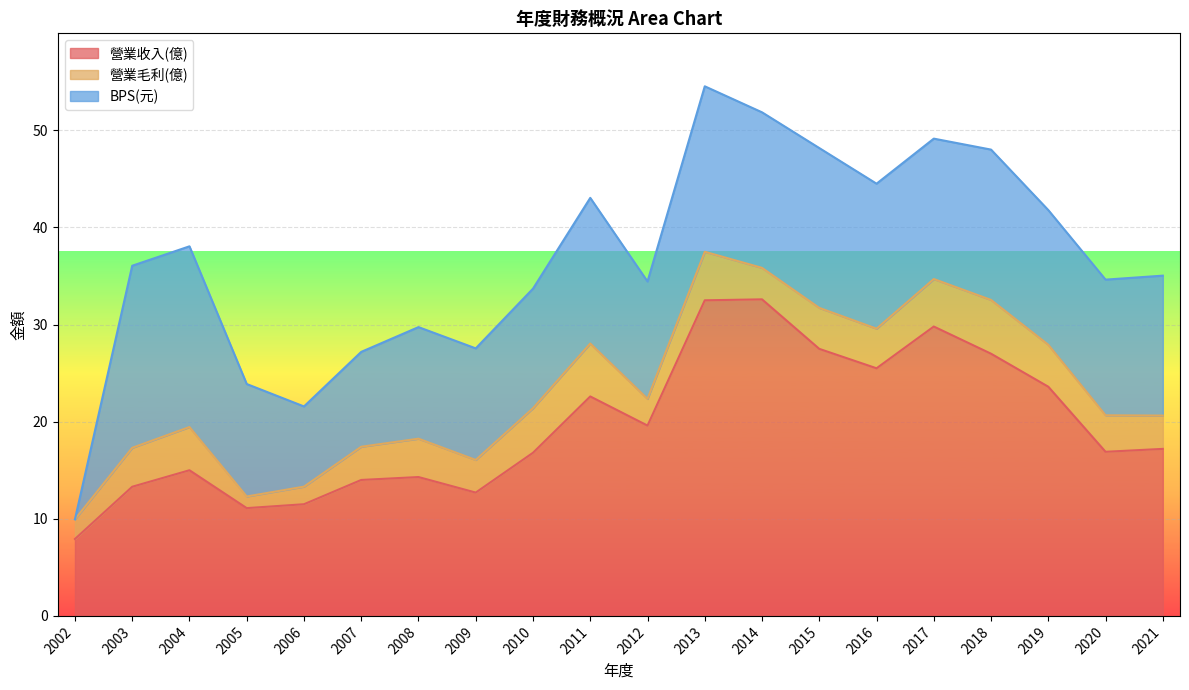

Is the value of BPS(元) at 2020 greater than the value of 營業收入(億) at 2014?

No